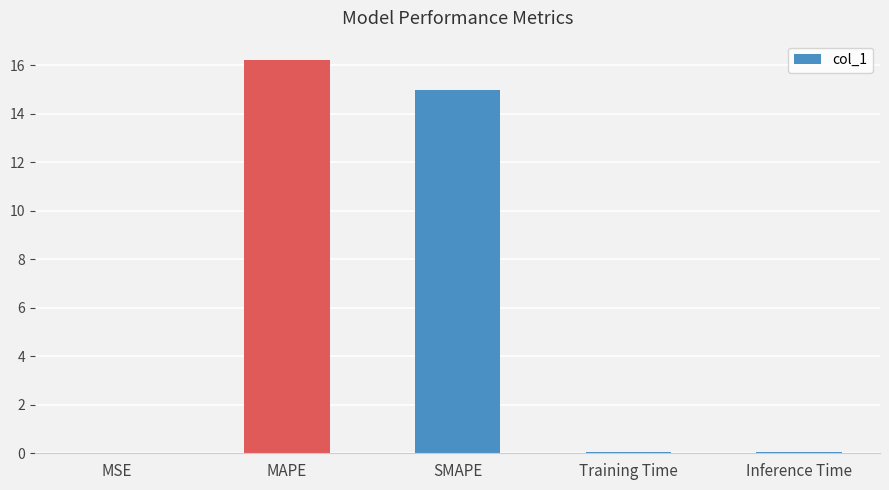

What is the maximum value shown in the chart?

16.2